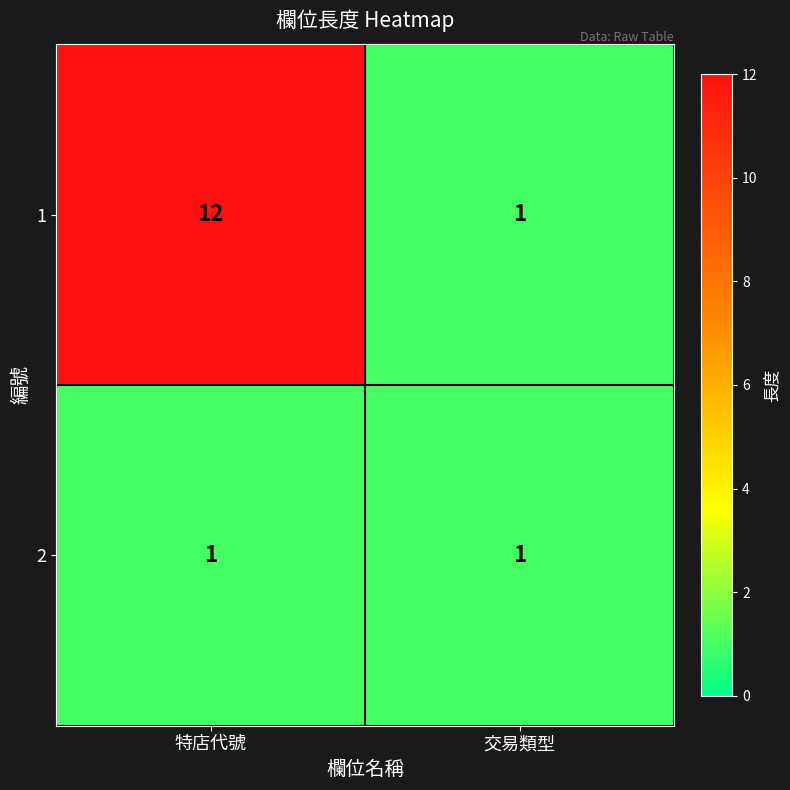

What is the total value across all series at 特店代號?

13